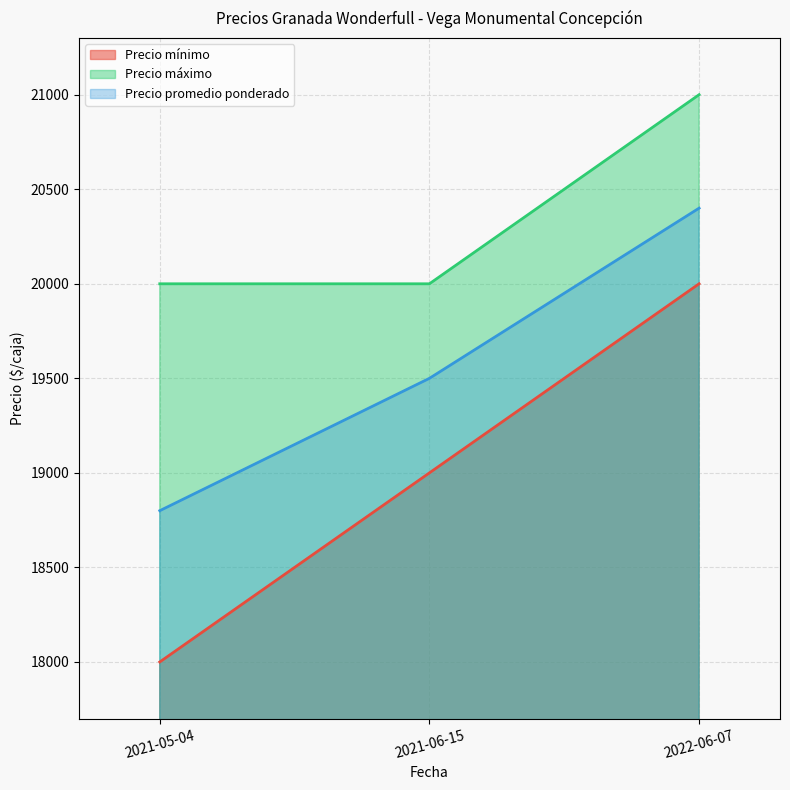

How many distinct data groups are displayed?

3